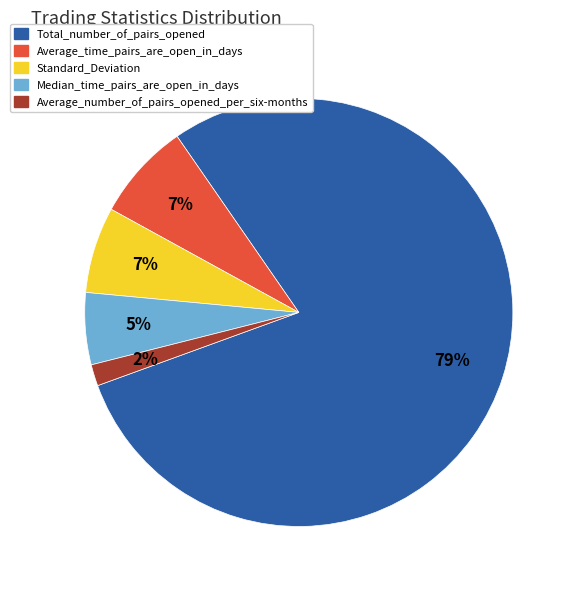

Does any single category account for the majority?

Yes